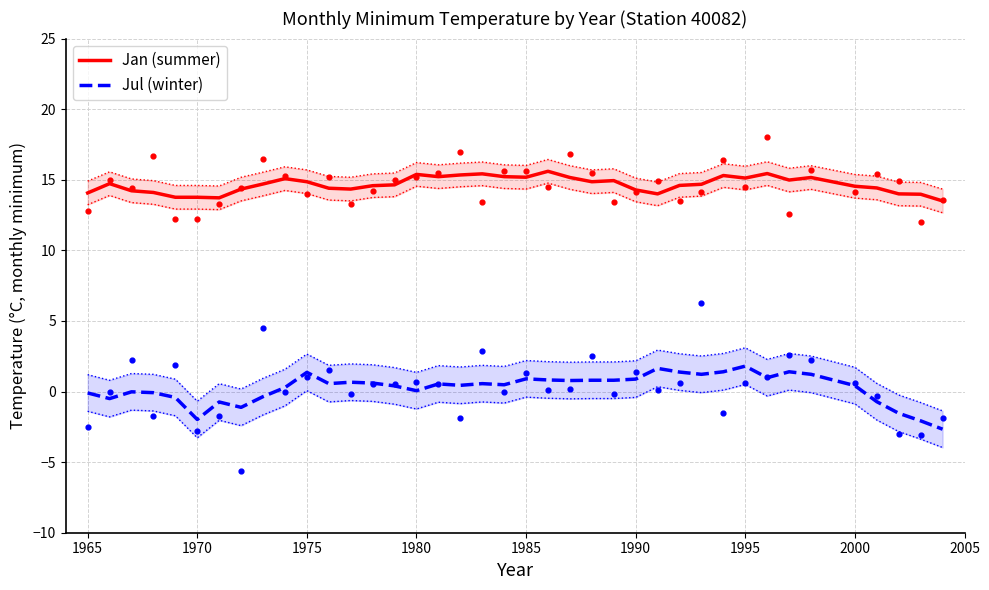

Which series has the widest spread of Y values?

Jul (winter)